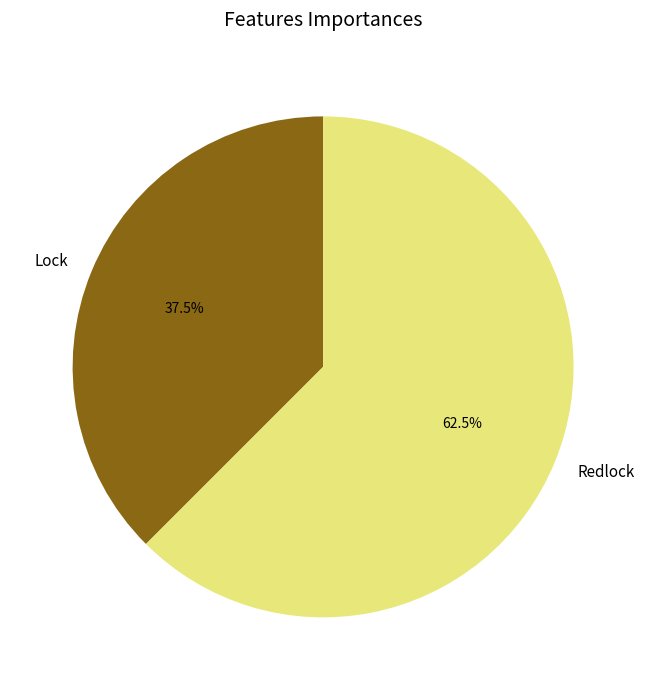

Which slice represents more than half of the pie?

Redlock